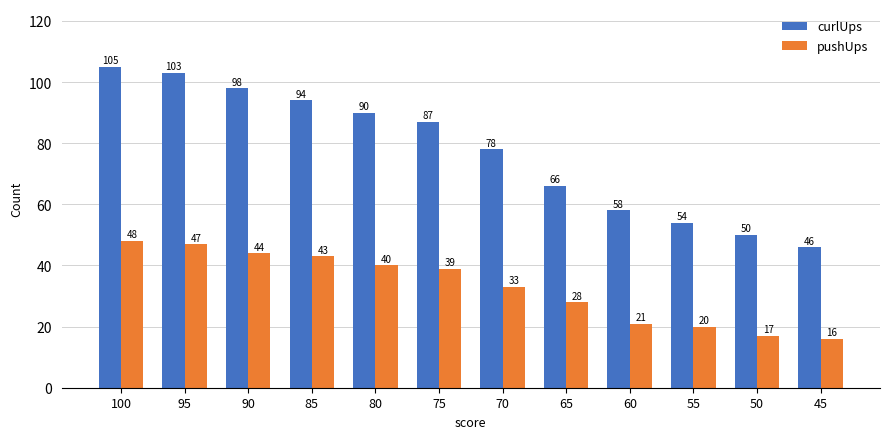

Which series has the largest range (max minus min)?

curlUps